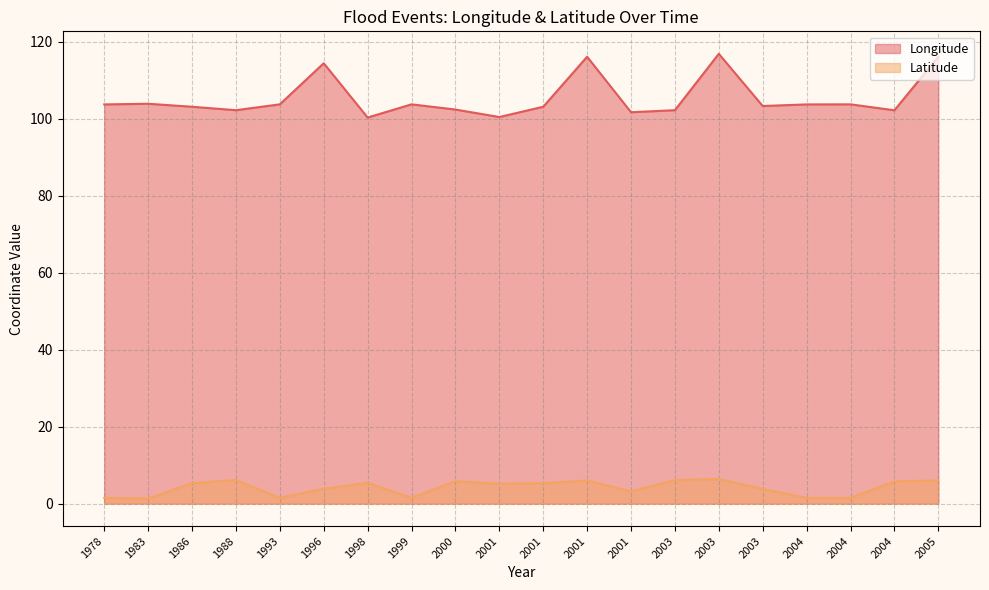

At which category is the sum across all series the highest?

2003